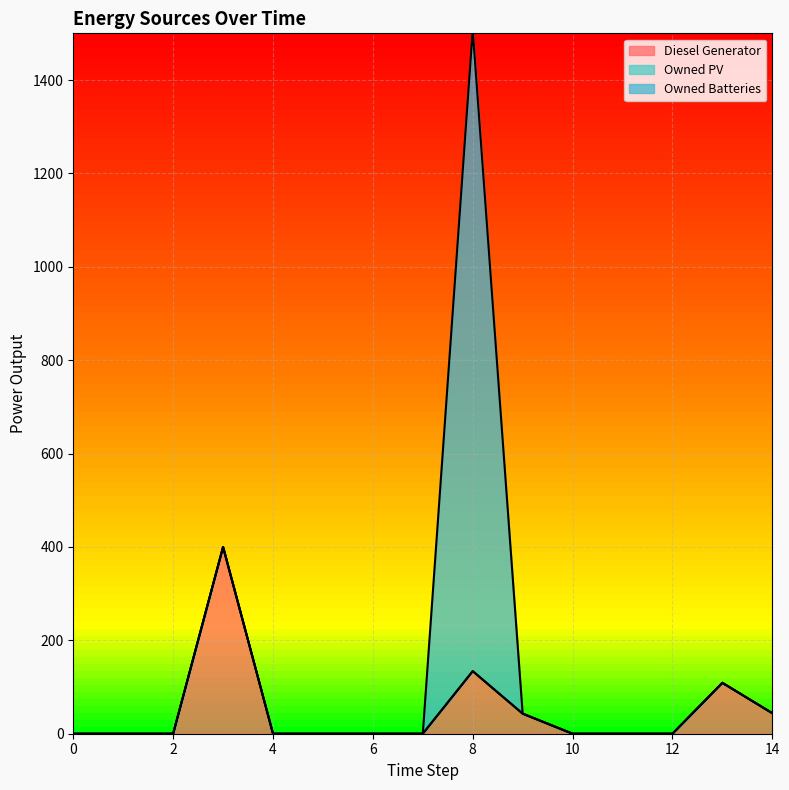

Is the value of Diesel Generator at 13 greater than the value of Owned PV at 2?

Yes